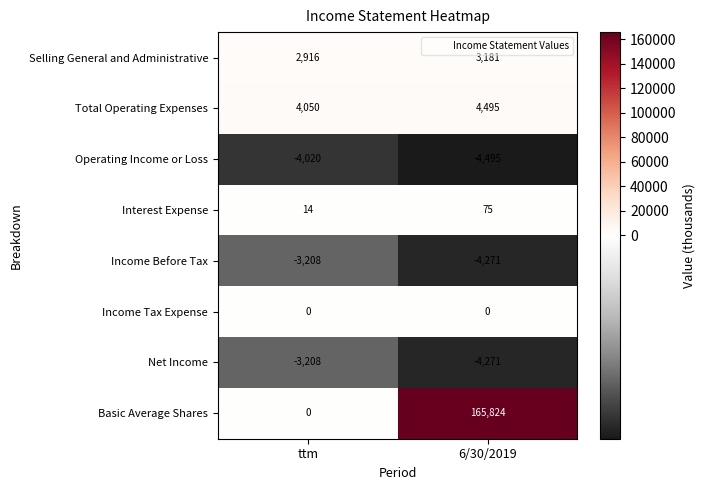

Reading left to right, extract all data points from this chart.

Selling General and Administrative: 2916	3181
Total Operating Expenses: 4050	4495
Operating Income or Loss: -4020	-4495
Interest Expense: 14	75
Income Before Tax: -3208	-4271
Income Tax Expense: 0	0
Net Income: -3208	-4271
Basic Average Shares: 0	165824